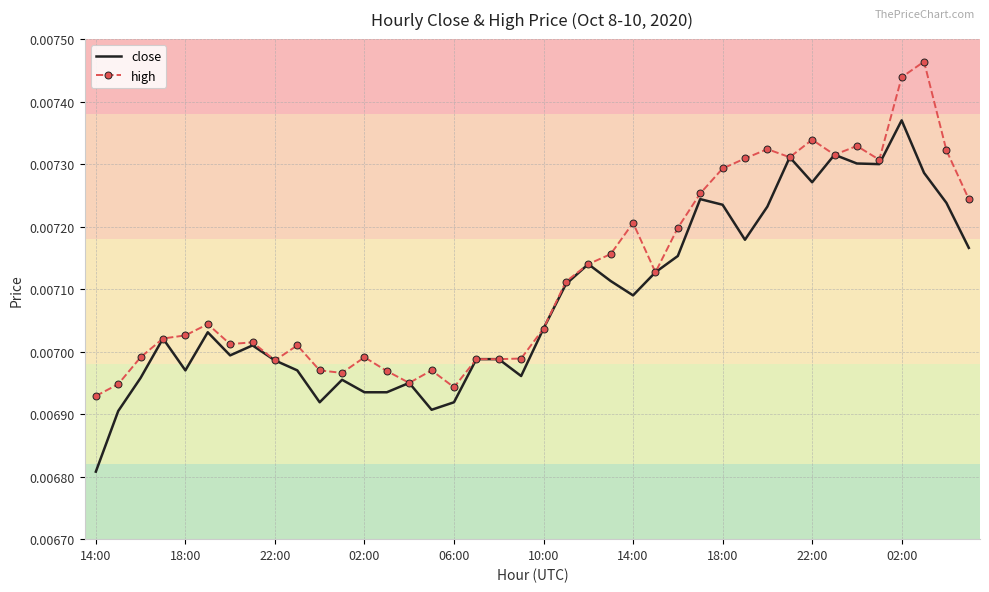

What is the sum of all high values?

0.3